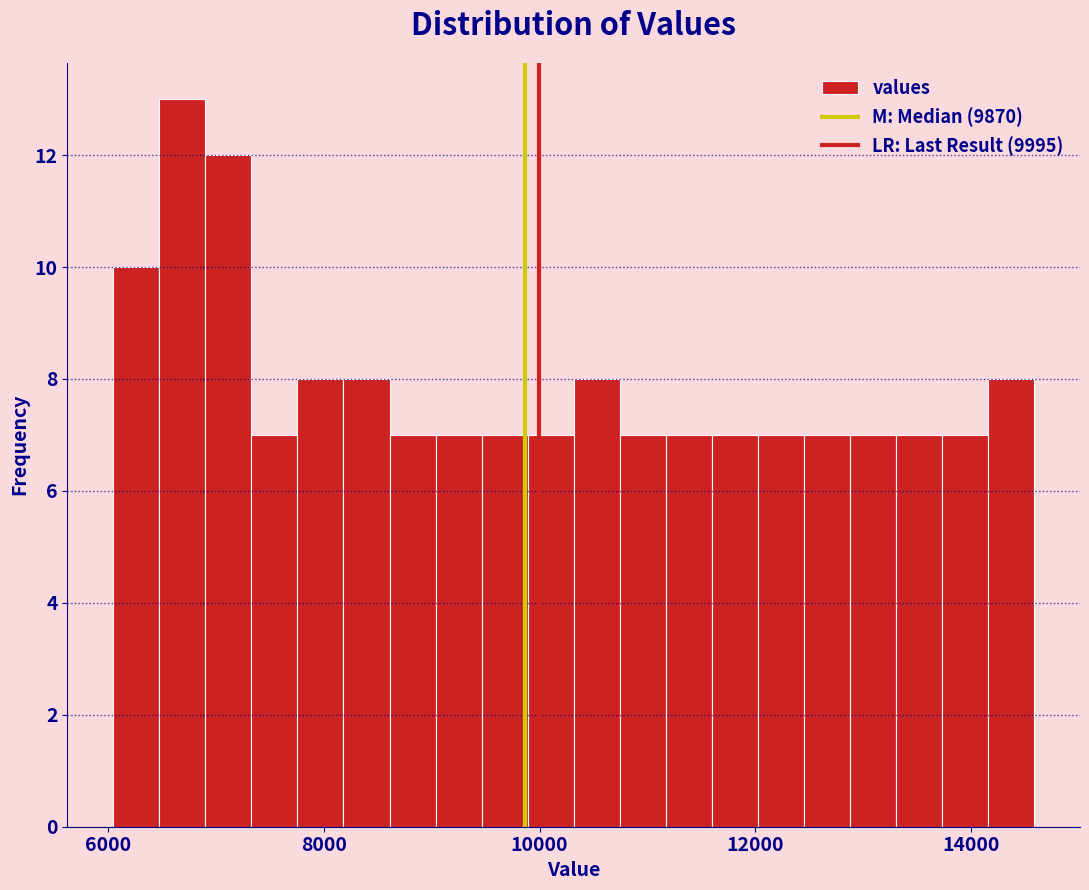

Read against the x-axis, roughly where is the centre of the tallest bar?

6600